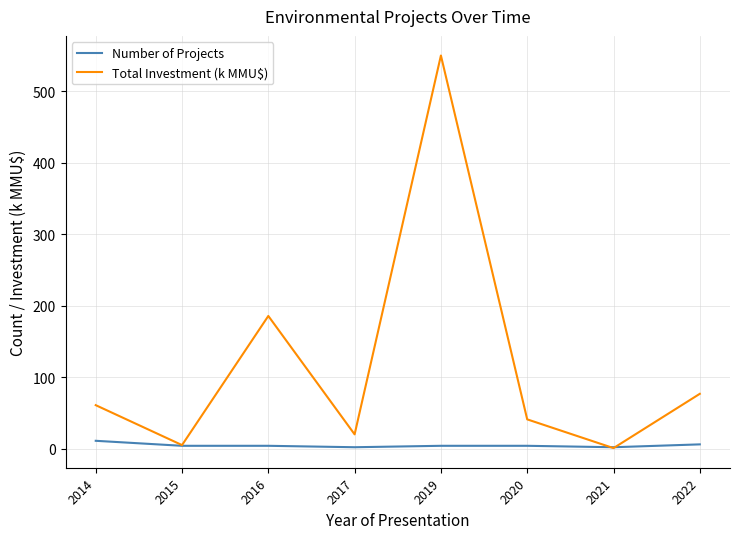

How many Number of Projects values are between 4 and 6?

5